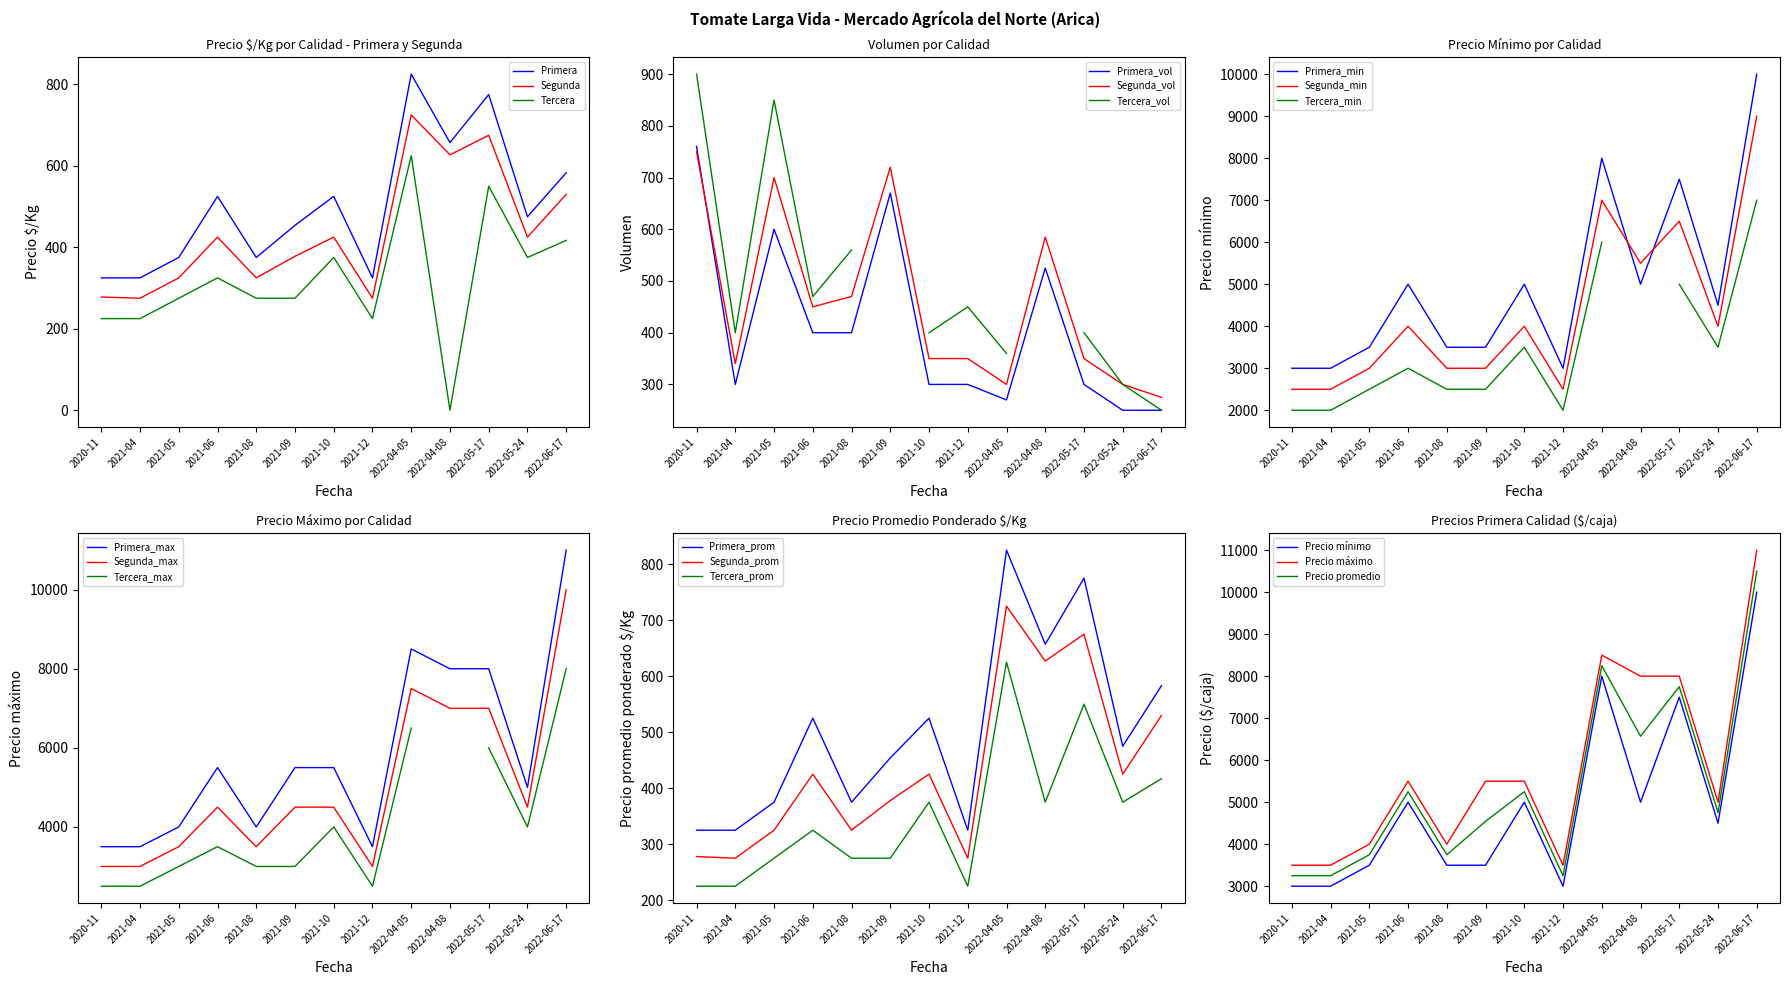

How many interior local peaks does the Primera series have?

4